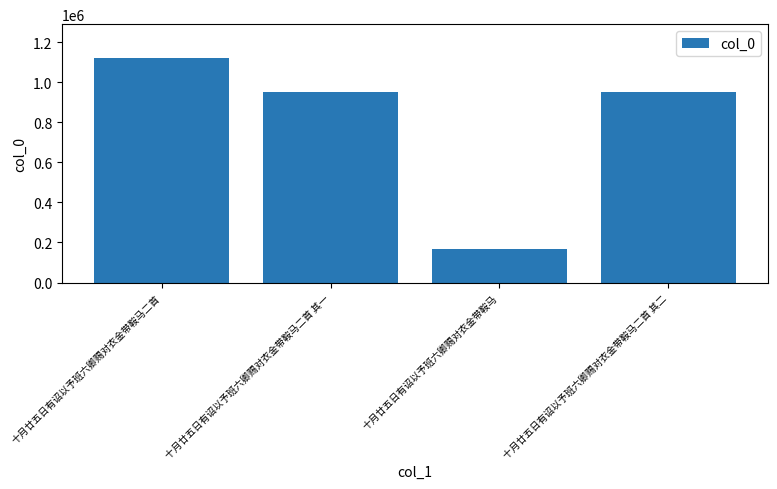

What is the maximum value shown in the chart?

1121087